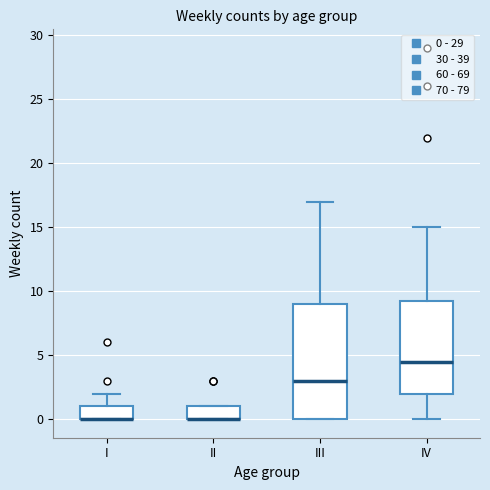

Reading left to right, transcribe this box plot: for each box, give where its median line is, the range the box spans, and where its two whiskers end, as read against the y-axis. The values are not printed on the chart, so give them approximately, as read against the axis.

I: median 0.0 (drawn on the box's lower edge), box 0.0 to 1.0, whiskers 0.0 to 2.0
II: median 0.0 (drawn on the box's lower edge), box 0.0 to 1.0, whiskers 0.0 to 1.0
III: median 3.0, box 0.0 to 9.0, whiskers 0.0 to 17.0
IV: median 4.5, box 2.0 to 9.5, whiskers 0.0 to 15.0